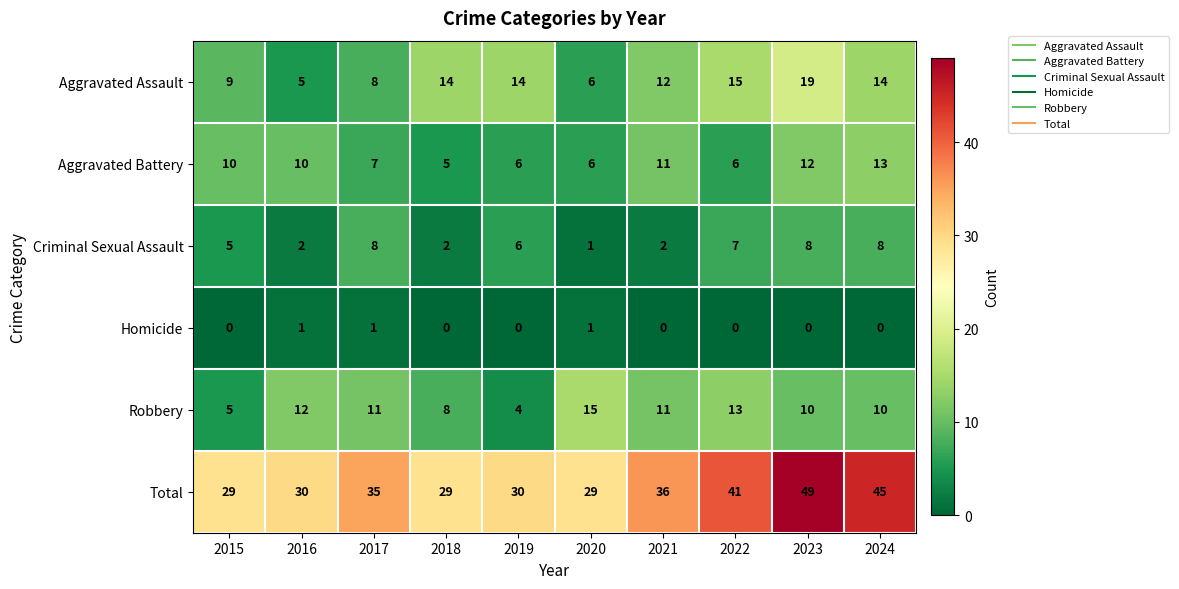

Between 2015 and 2023, which series saw the biggest shift?

Total